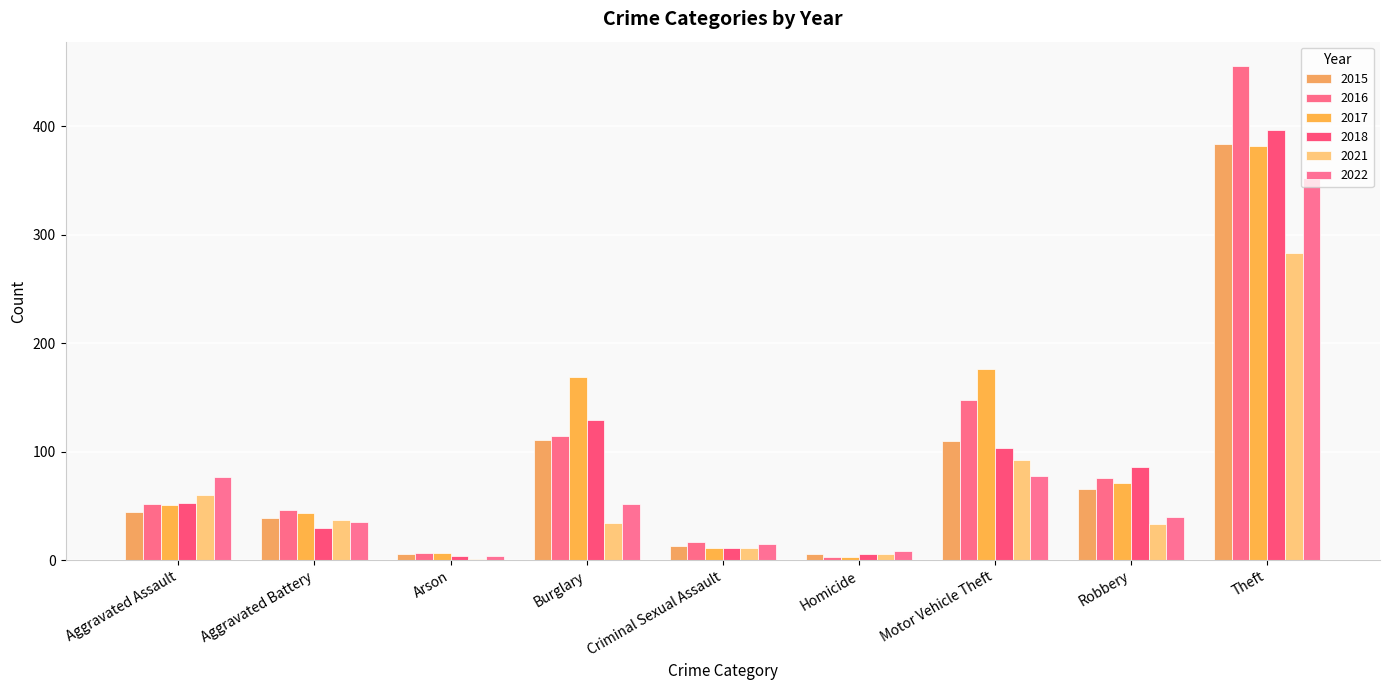

What is the sum of all 2022 values?

661